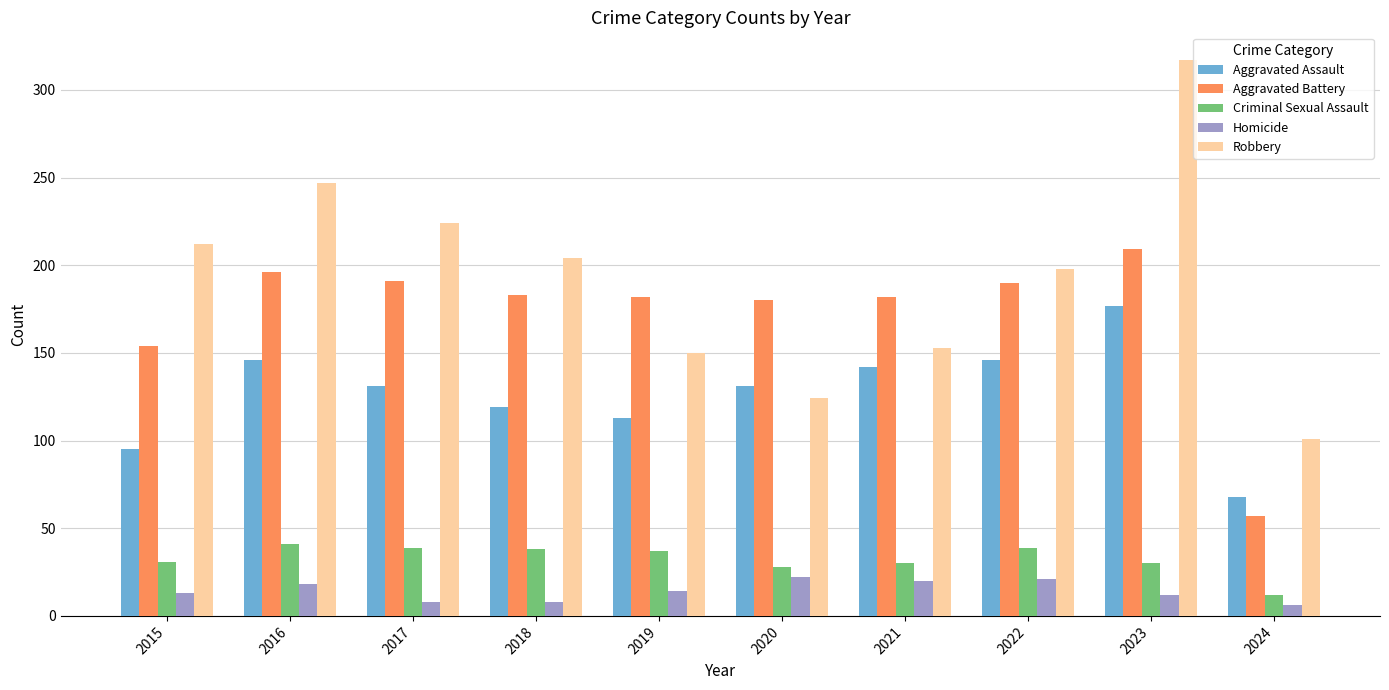

What is the greatest value displayed?

317